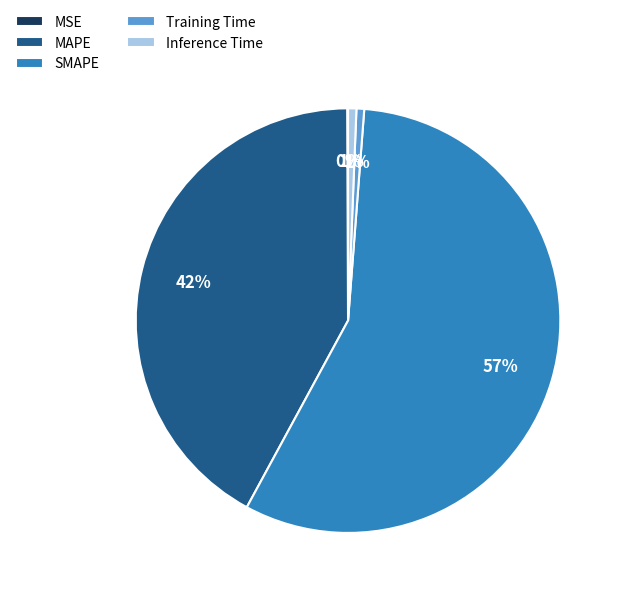

To the nearest percent, what is the combined percentage of SMAPE and Inference Time?

57%